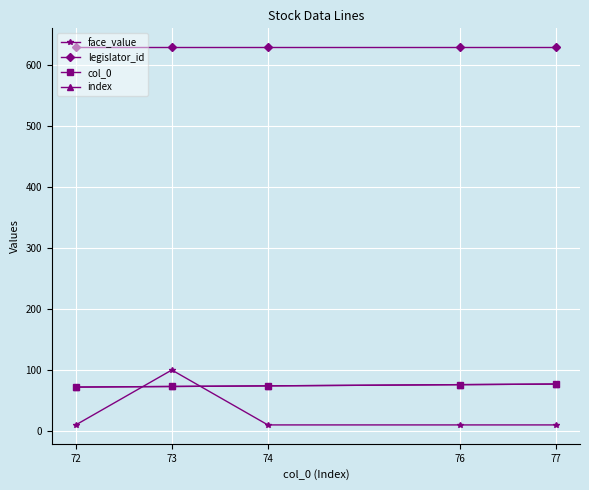

Does the chart have visible grid lines?

Yes